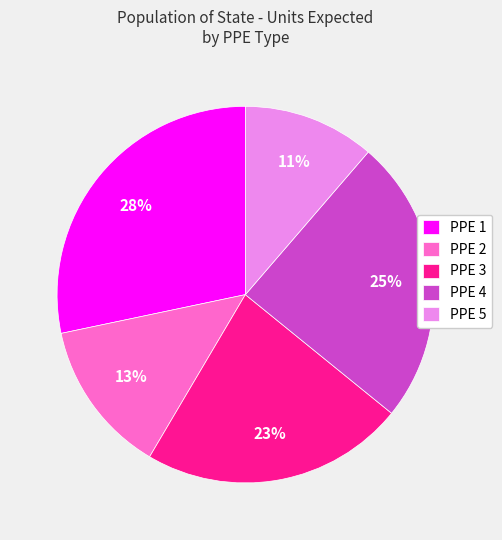

Do PPE 1 and PPE 4 together represent more than half of the pie?

Yes